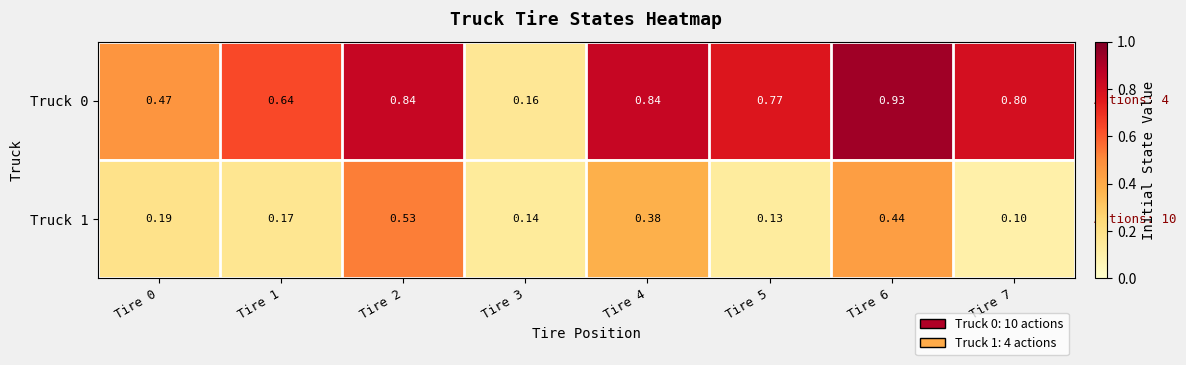

At Tire 0, list the series in order from smallest to largest.

Truck 1, Truck 0